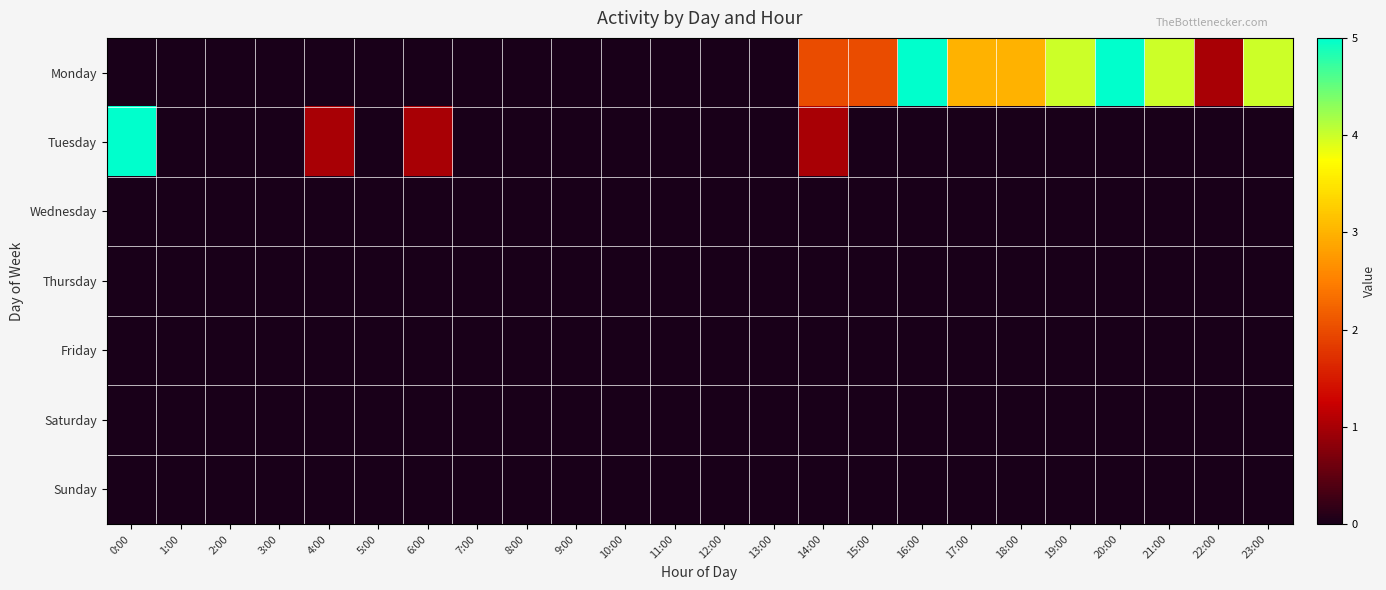

Which series changed the most between 0:00 and 2:00?

Tuesday